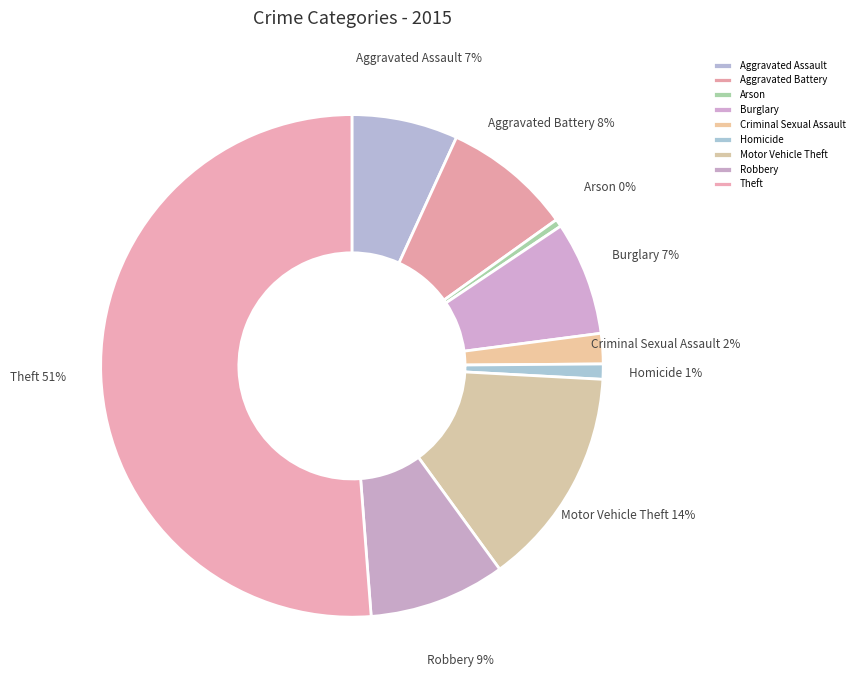

Which slice is the largest?

Theft